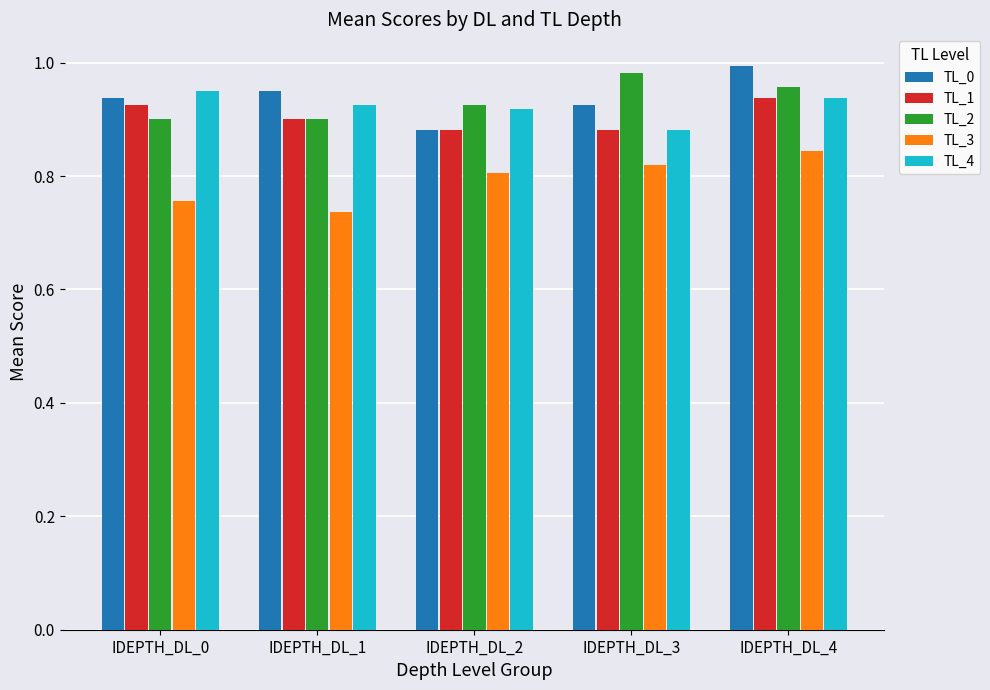

At which label does TL_0 reach its peak?

IDEPTH_DL_4